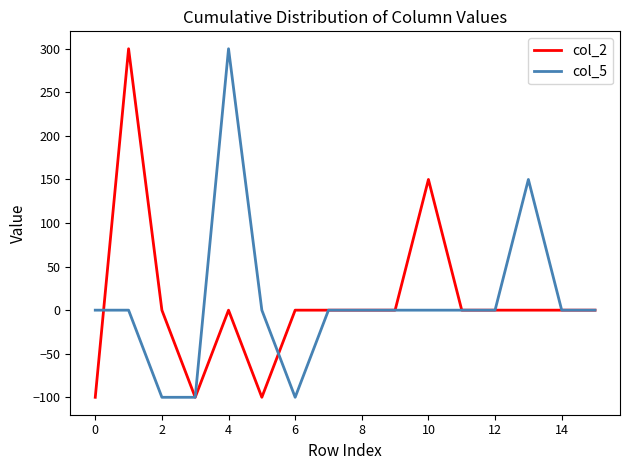

Reading left to right, list all the values displayed in this chart.

col_2: -100	300	0	-100	0	-100	0	0	0	0	150	0	0	0	0	0
col_5: 0	0	-100	-100	300	0	-100	0	0	0	0	0	0	150	0	0